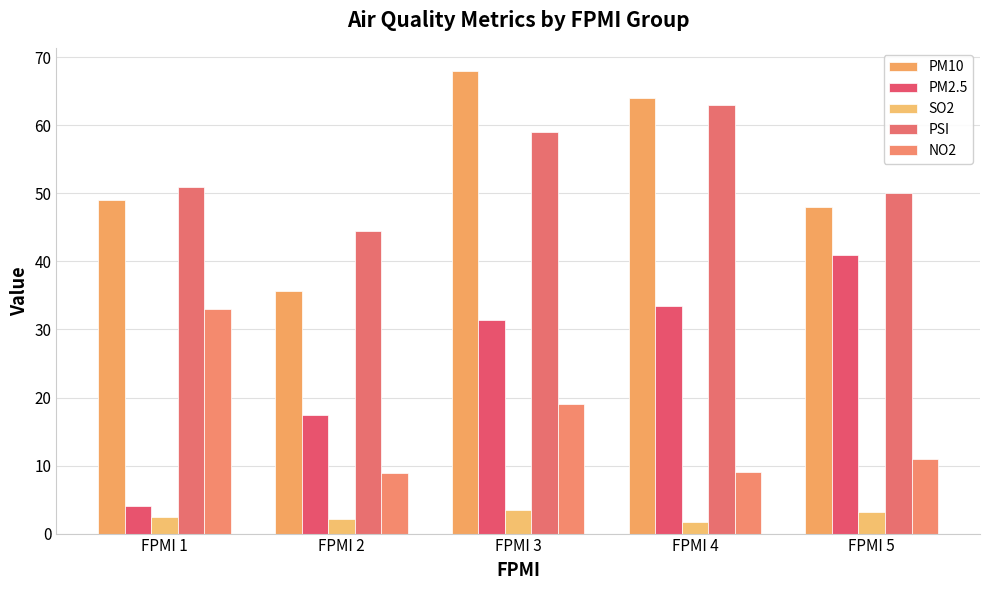

How many bars are there in each group?

5